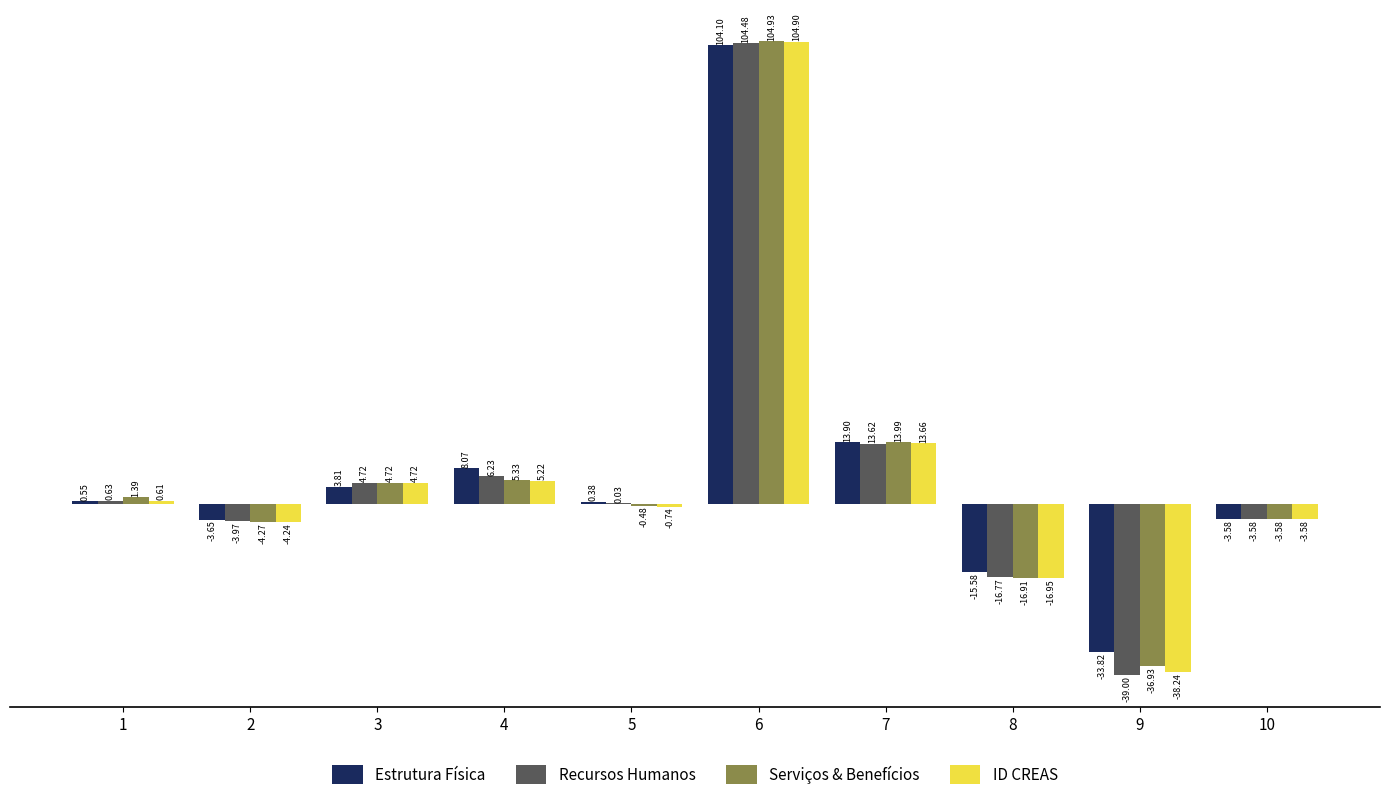

What is the sum of all ID CREAS values?

65.4